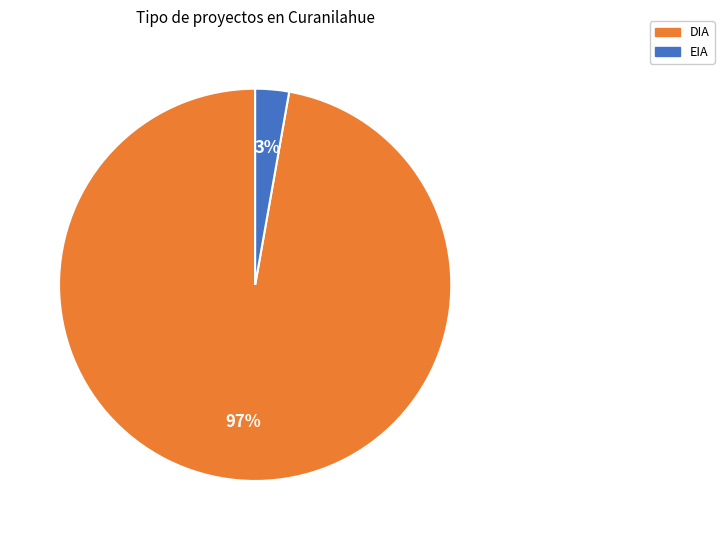

Is it true that DIA is 82% of the pie?

False